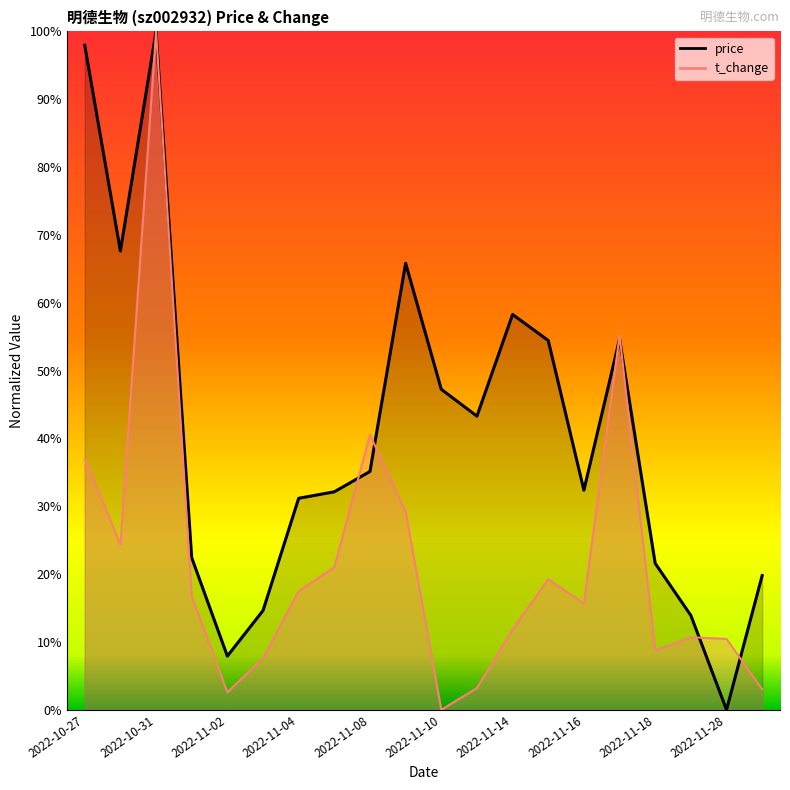

Is it true that t_change equals 0.3 at 2022-11-01?

False